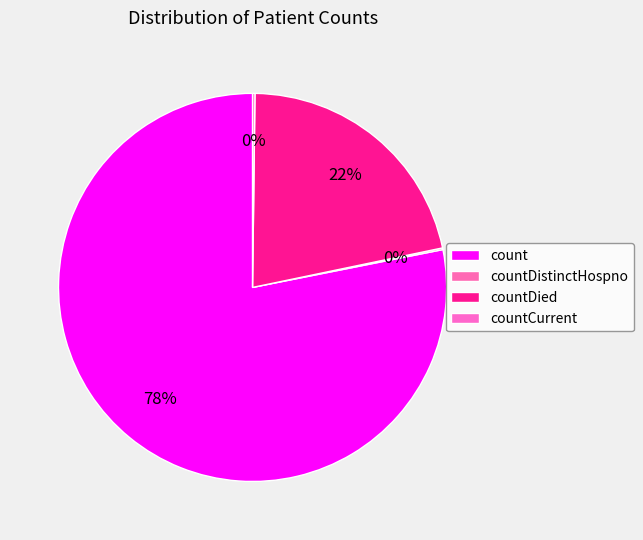

What portion of the pie excludes countDistinctHospno?

99.9%